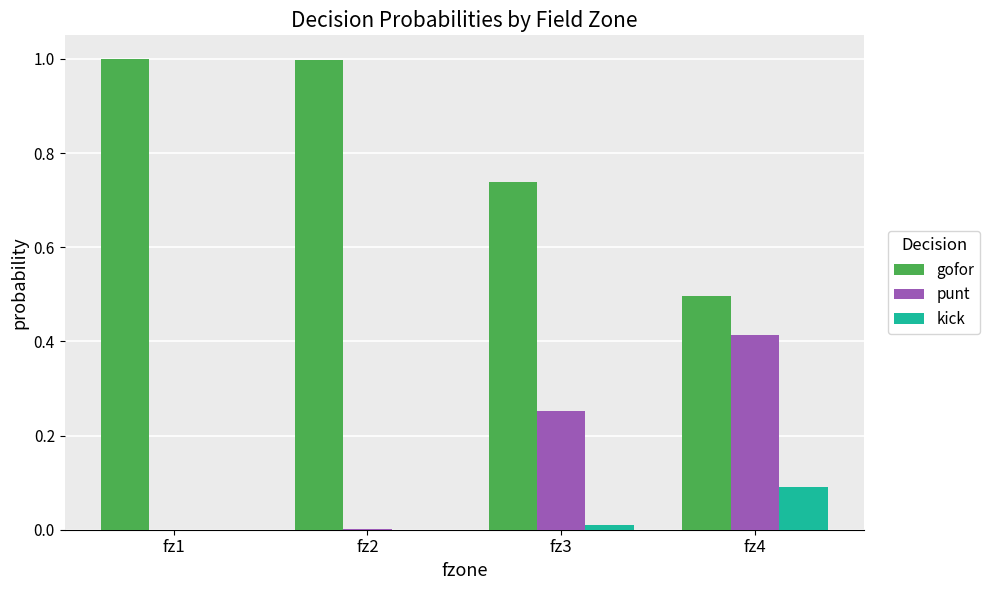

Are the bars horizontal?

No